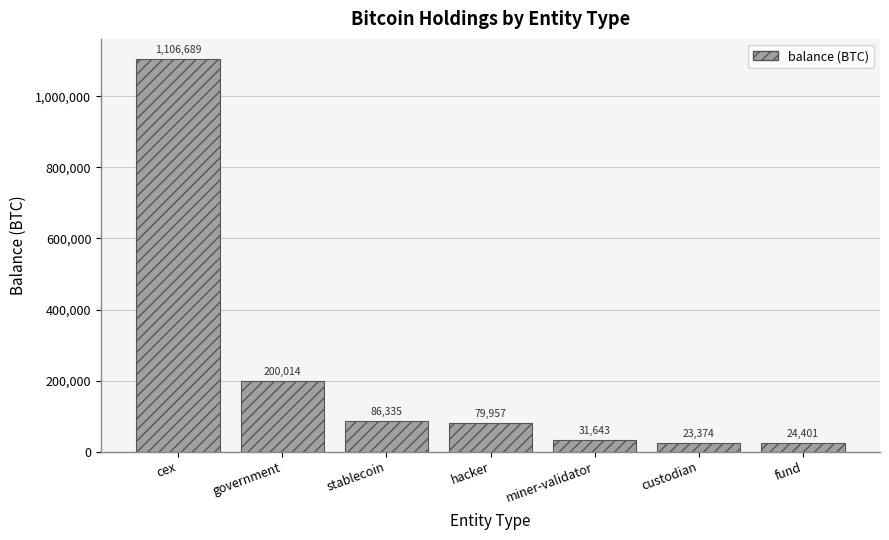

What is the sum of the values at fund and hacker?

104357.9